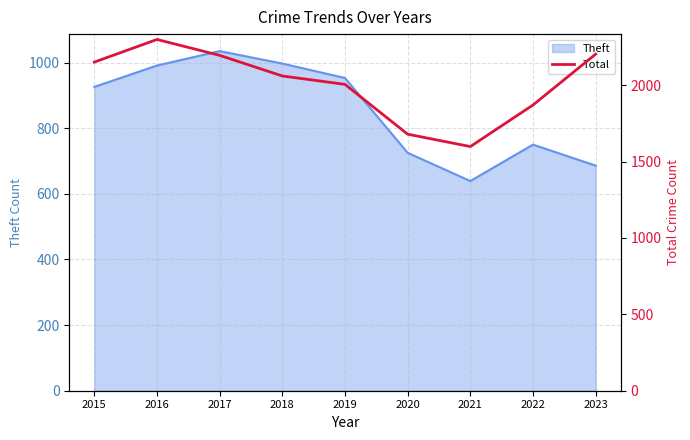

Reading left to right, what are all the values shown in this chart?

2015=2151	2016=2299	2017=2195	2018=2060	2019=2005	2020=1679	2021=1598	2022=1870	2023=2203